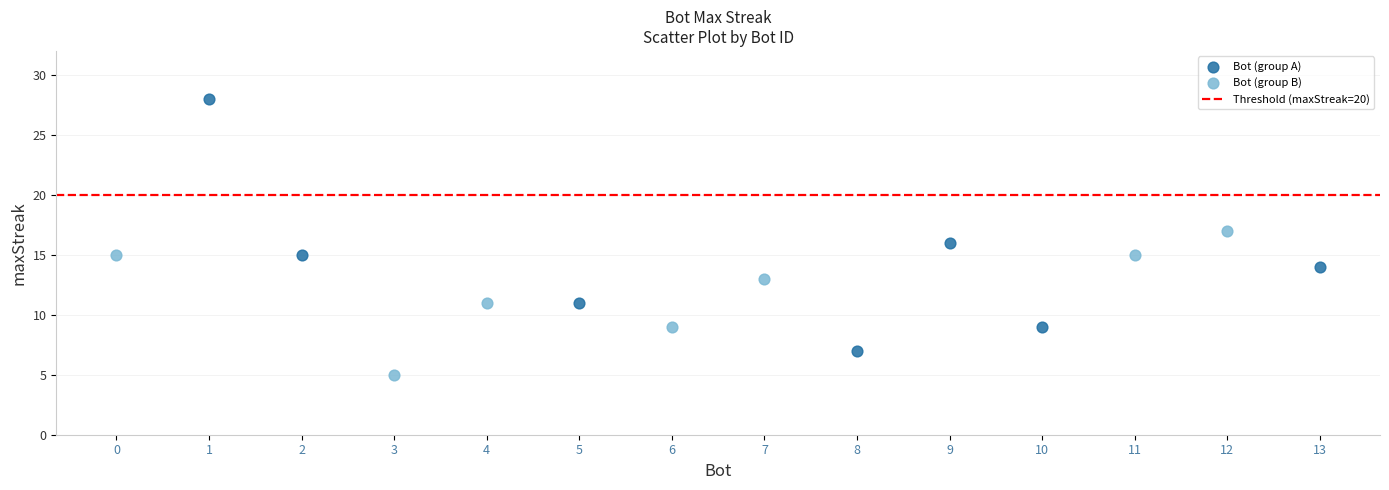

Which series contains the lowest Y value?

Bot (group B)